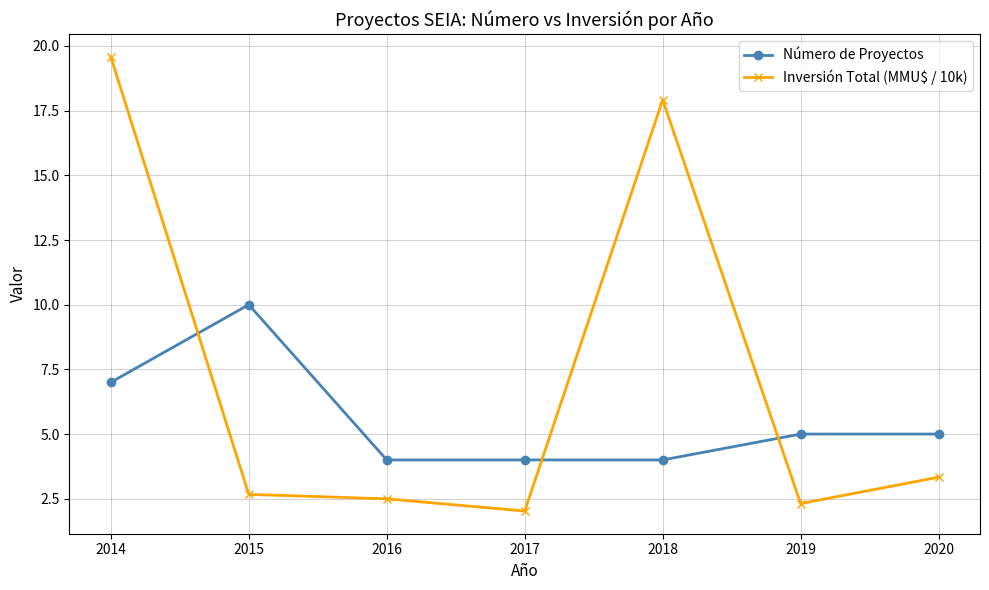

Reading right to left, transcribe all the data shown in this chart.

Número de Proyectos: 5.0	5.0	4.0	4.0	4.0	10.0	7.0
Inversión Total (MMU$ / 10k): 3.3	2.3	17.9	2.0	2.5	2.7	19.6